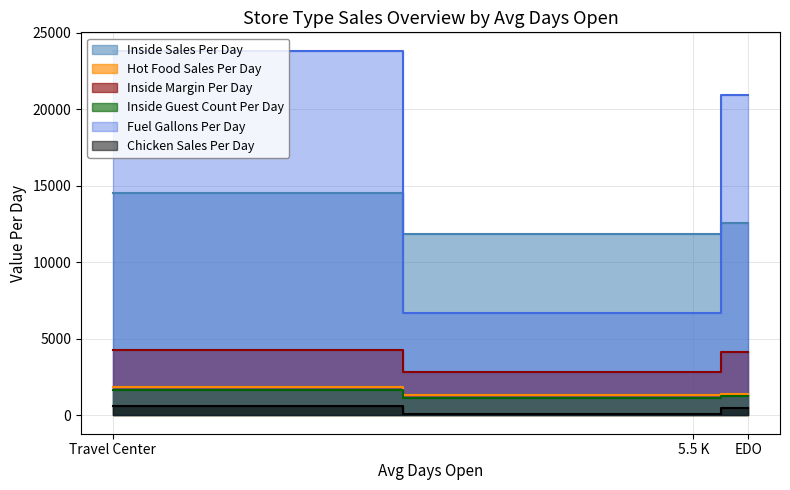

Which has a higher value, EDO or Travel Center?

Travel Center